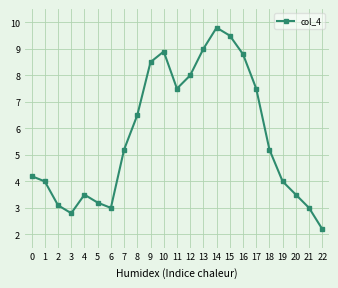

Reading right to left, list all the values displayed in this chart.

22=2.2	21=3.0	20=3.5	19=4.0	18=5.2	17=7.5	16=8.8	15=9.5	14=9.8	13=9.0	12=8.0	11=7.5	10=8.9	9=8.5	8=6.5	7=5.2	6=3.0	5=3.2	4=3.5	3=2.8	2=3.1	1=4.0	0=4.2